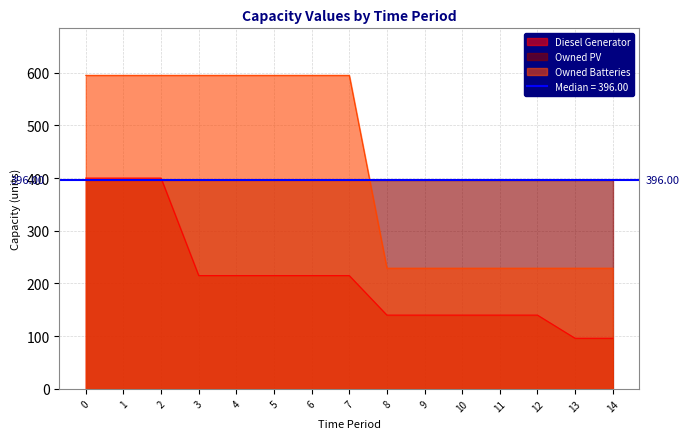

Which series changed the most between 0 and 12?

Owned Batteries